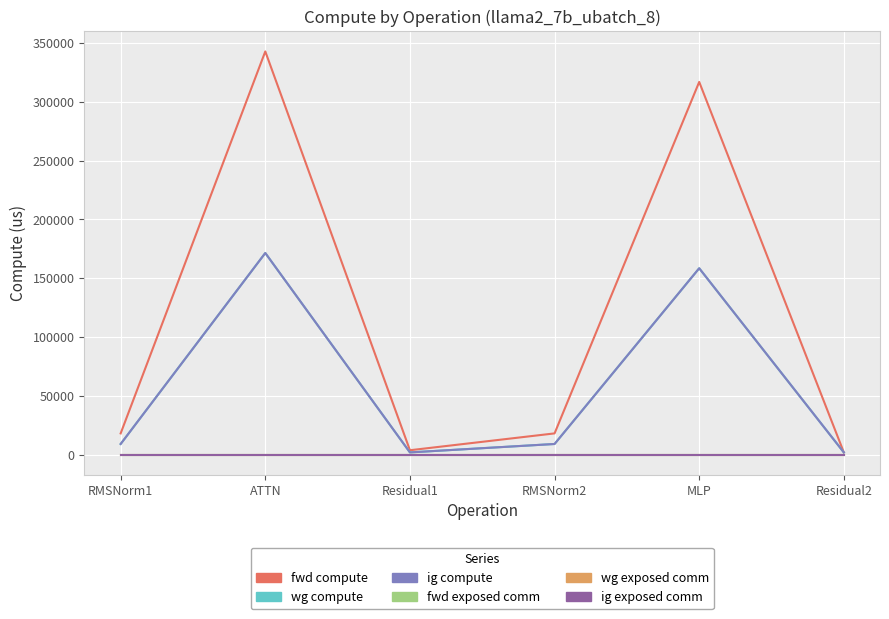

List the labels in order of wg compute value, smallest first.

Residual1, Residual2, RMSNorm1, RMSNorm2, MLP, ATTN